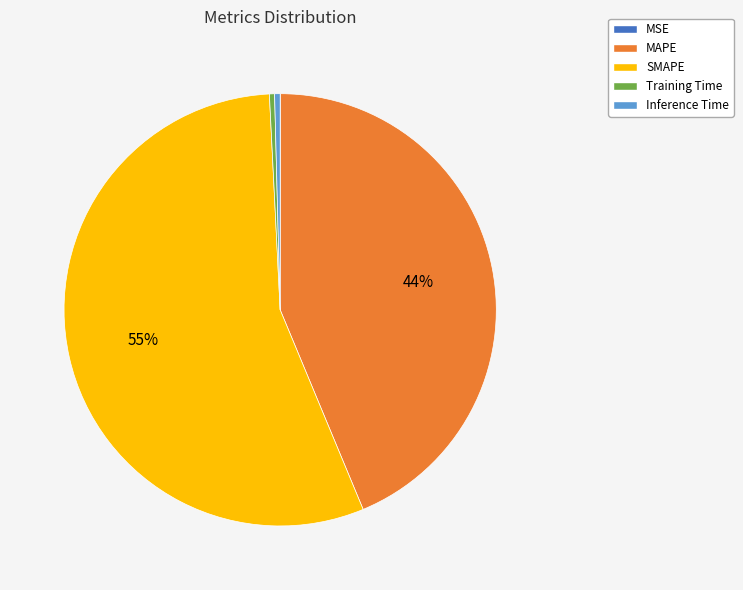

Which category has the biggest portion of the pie?

SMAPE